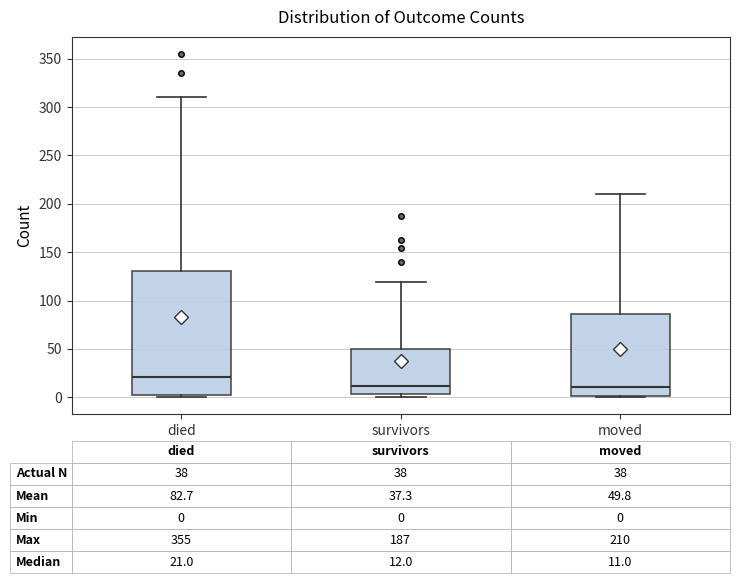

Which box is the tallest, from its lower edge to its upper edge?

died